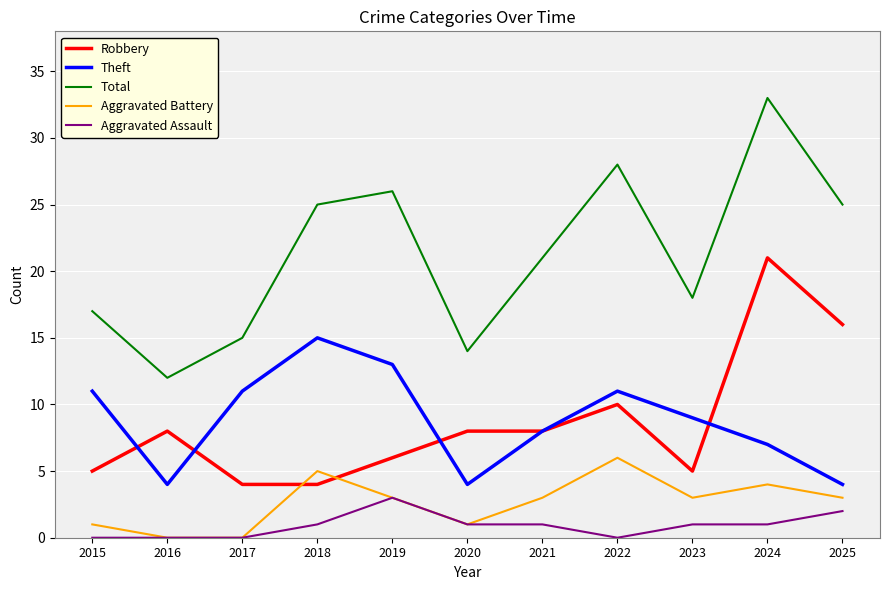

Reading right to left, extract all data points from this chart.

Robbery: 2025=16	2024=21	2023=5	2022=10	2021=8	2020=8	2019=6	2018=4	2017=4	2016=8	2015=5
Theft: 2025=4	2024=7	2023=9	2022=11	2021=8	2020=4	2019=13	2018=15	2017=11	2016=4	2015=11
Total: 2025=25	2024=33	2023=18	2022=28	2021=21	2020=14	2019=26	2018=25	2017=15	2016=12	2015=17
Aggravated Battery: 2025=3	2024=4	2023=3	2022=6	2021=3	2020=1	2019=3	2018=5	2017=0	2016=0	2015=1
Aggravated Assault: 2025=2	2024=1	2023=1	2022=0	2021=1	2020=1	2019=3	2018=1	2017=0	2016=0	2015=0